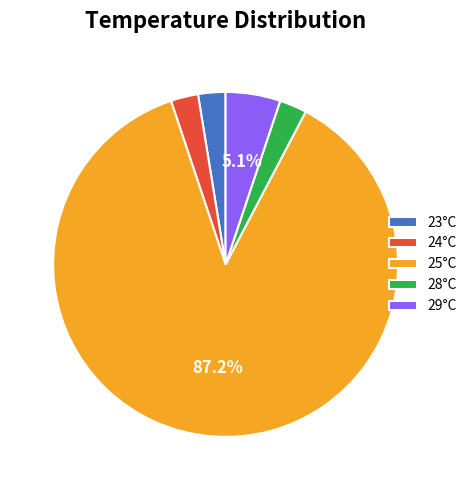

Which slice is the largest?

25°C